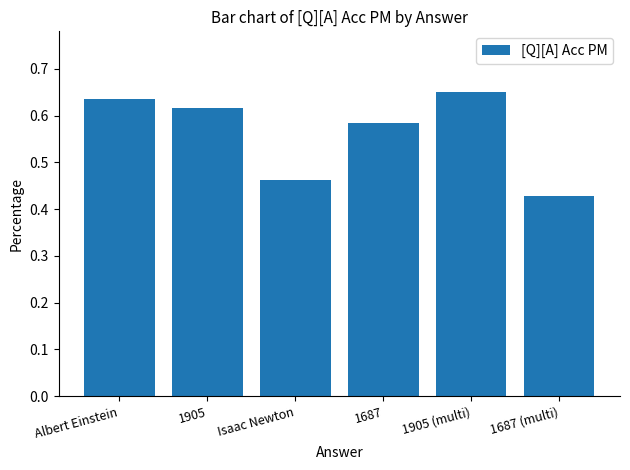

At which category does the chart reach its minimum across all series?

1687 (multi)